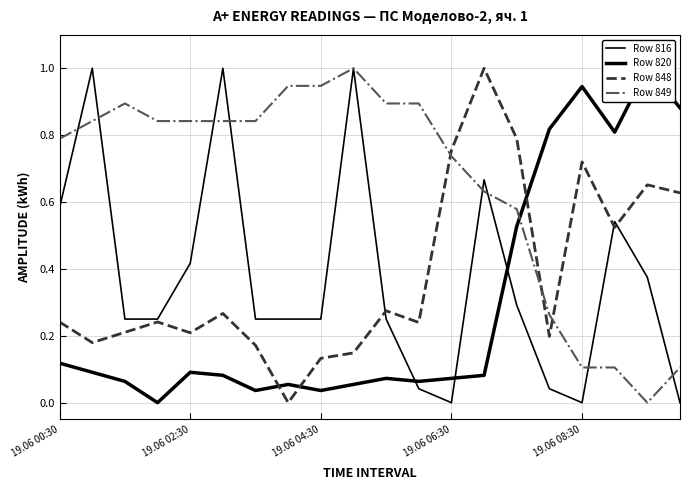

What are all the series names shown in the legend?

Row 816, Row 820, Row 848, Row 849